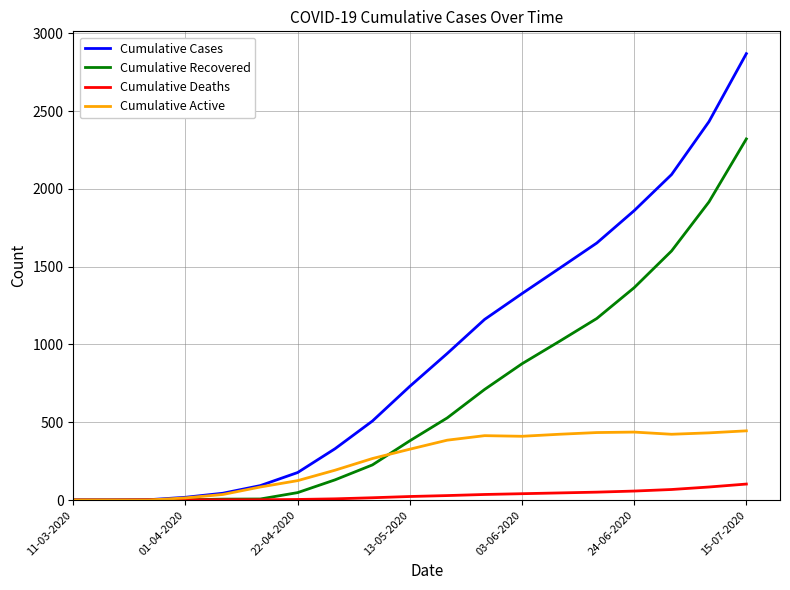

List the series in order of their peak value, highest first.

Cumulative Cases, Cumulative Recovered, Cumulative Active, Cumulative Deaths